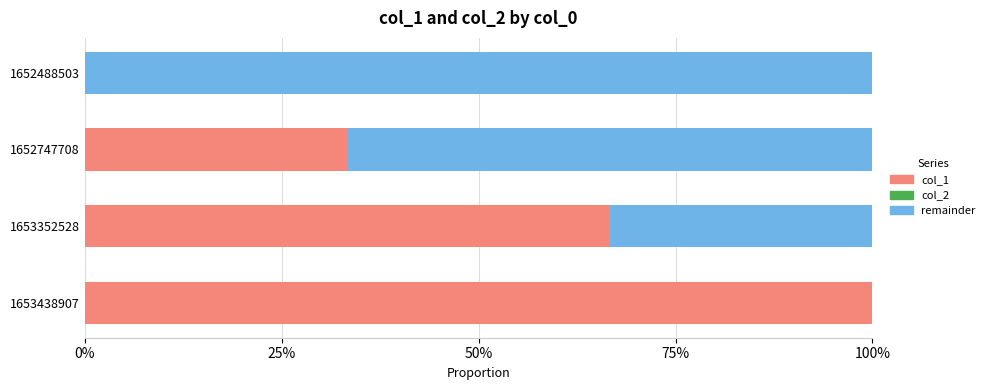

What are all the series names shown in the legend?

col_1, col_2, remainder